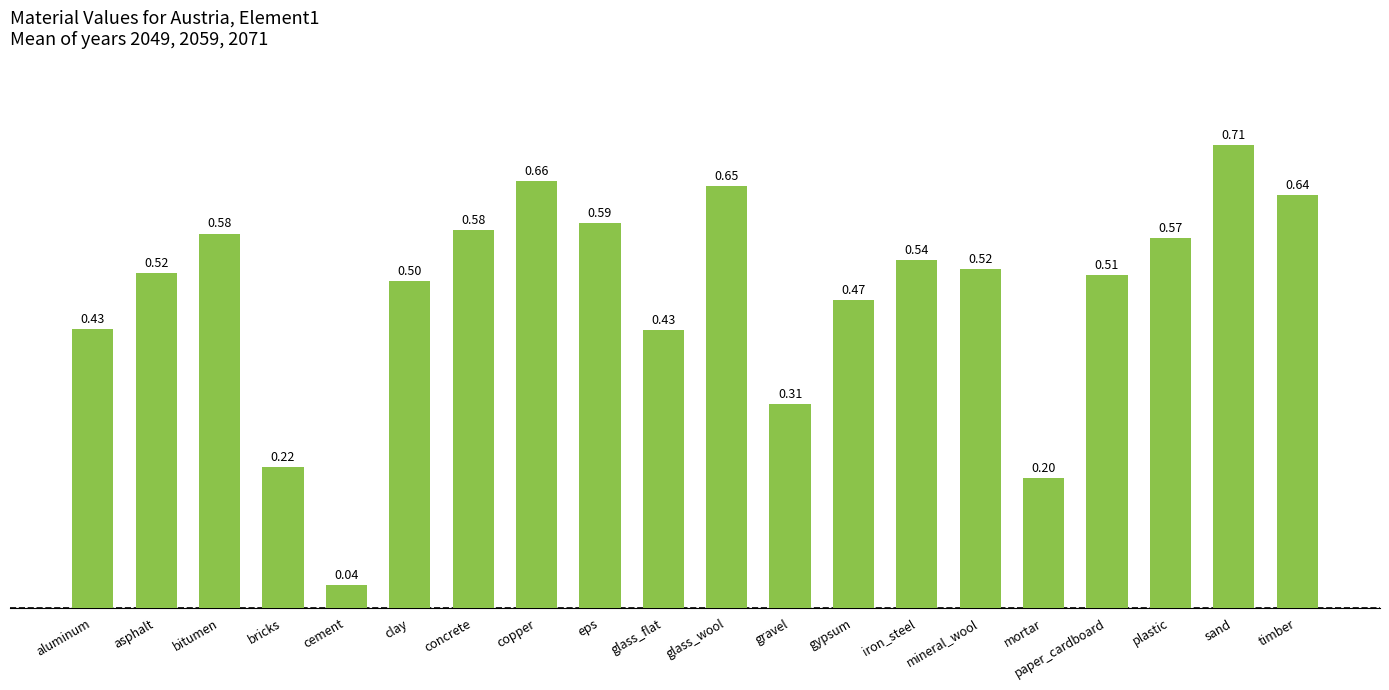

Which has a higher value, eps or cement?

eps